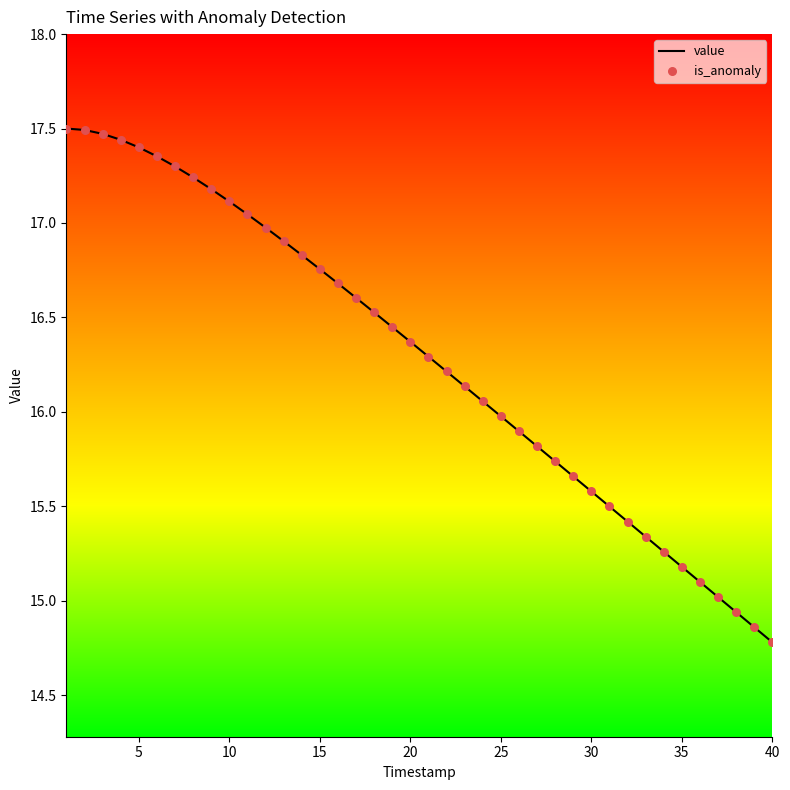

What is the smallest value displayed?

14.8